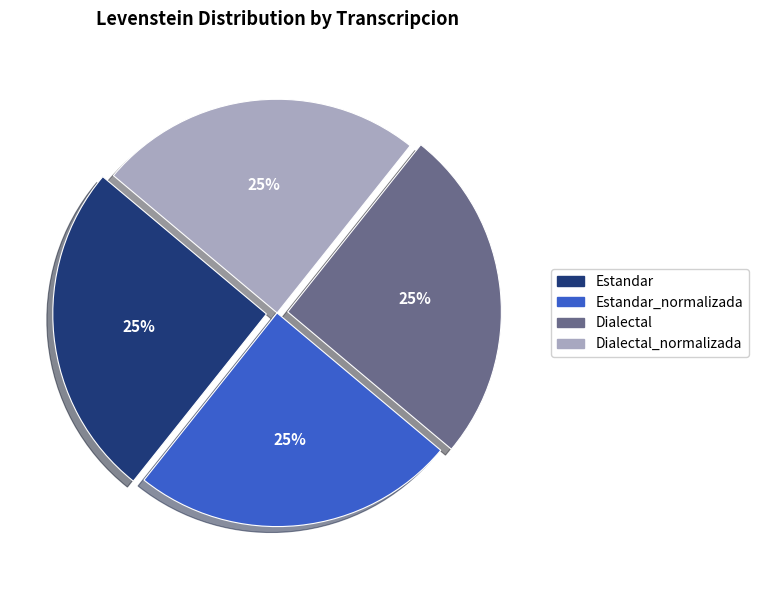

To the nearest percent, what is the average slice percentage?

25%